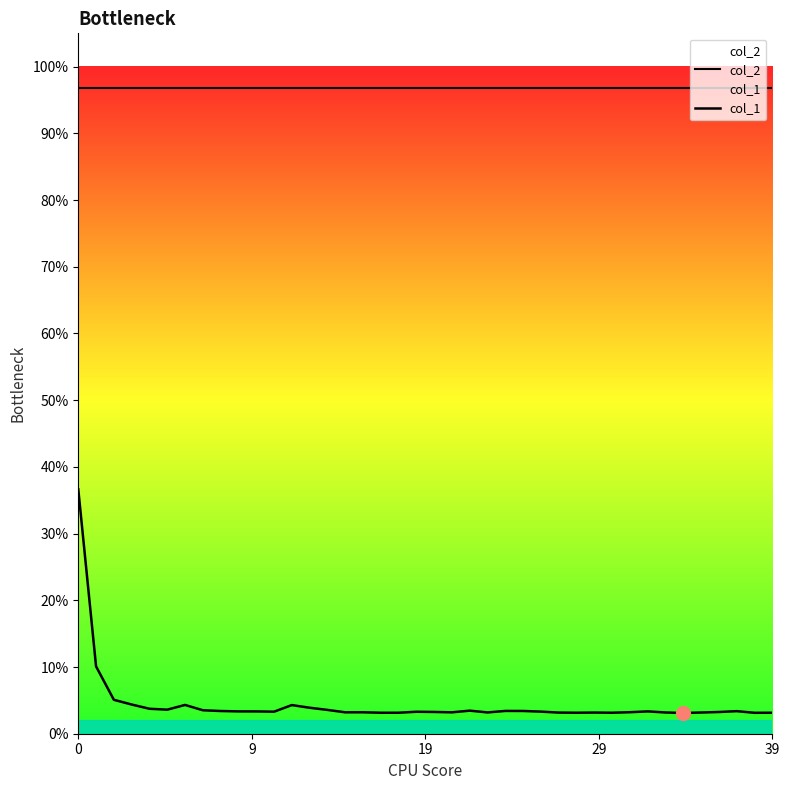

True or false: col_2 and col_1 cross at least once.

False